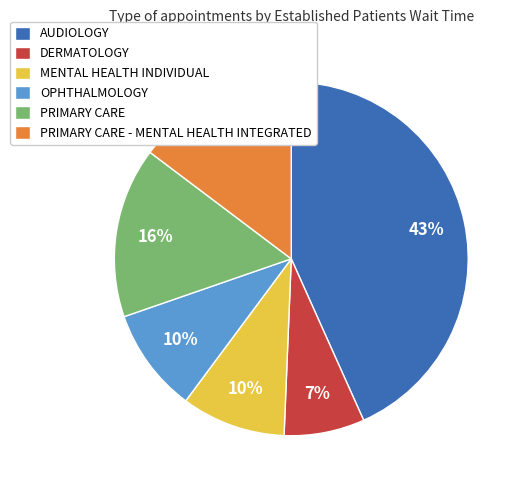

To the nearest percent, what is the average slice percentage?

17%